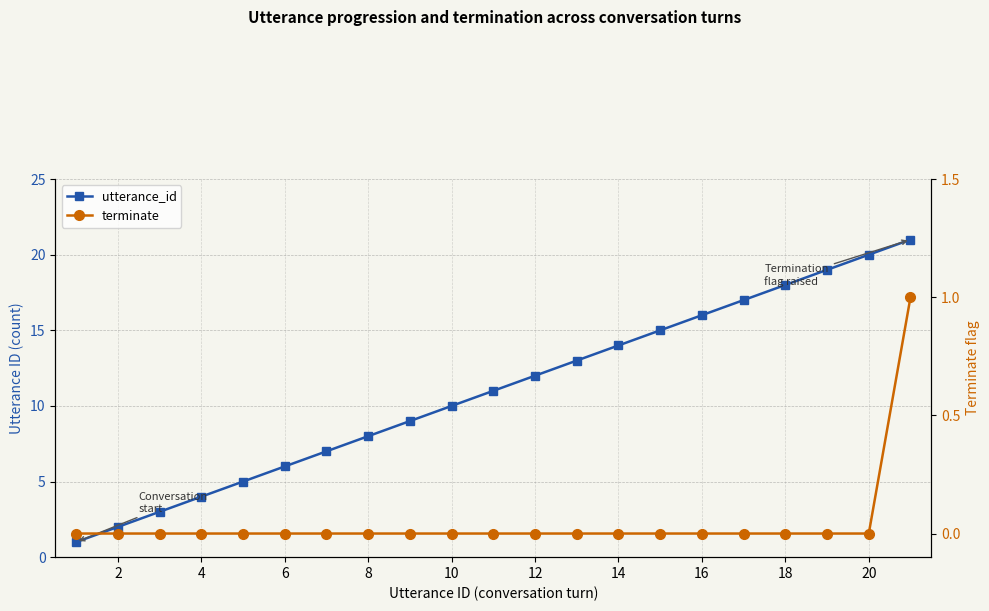

True or false: utterance_id and terminate intersect in this chart.

False